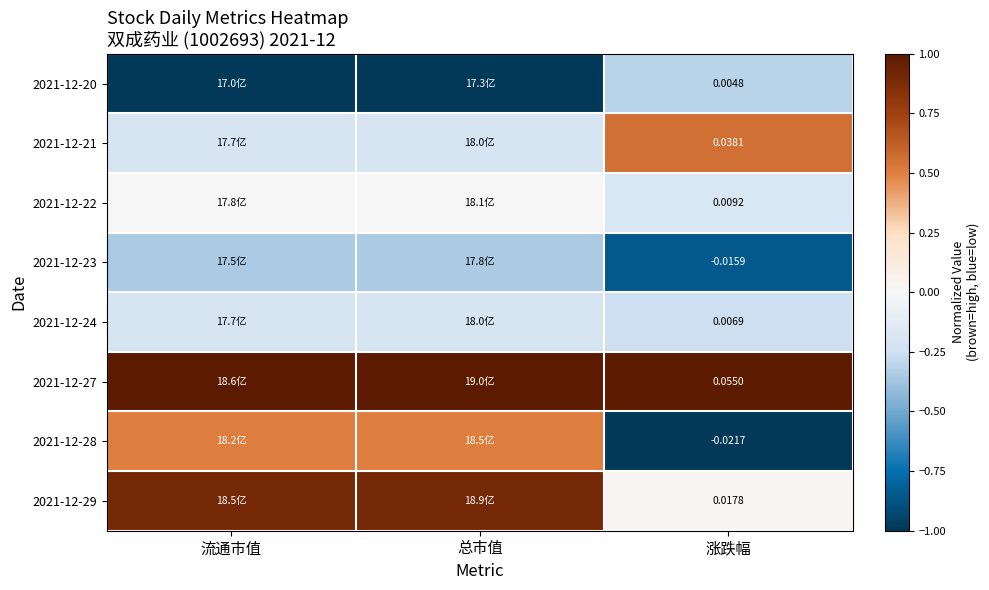

Is it true that 2021-12-24 equals -0.1 at 涨跌幅?

False